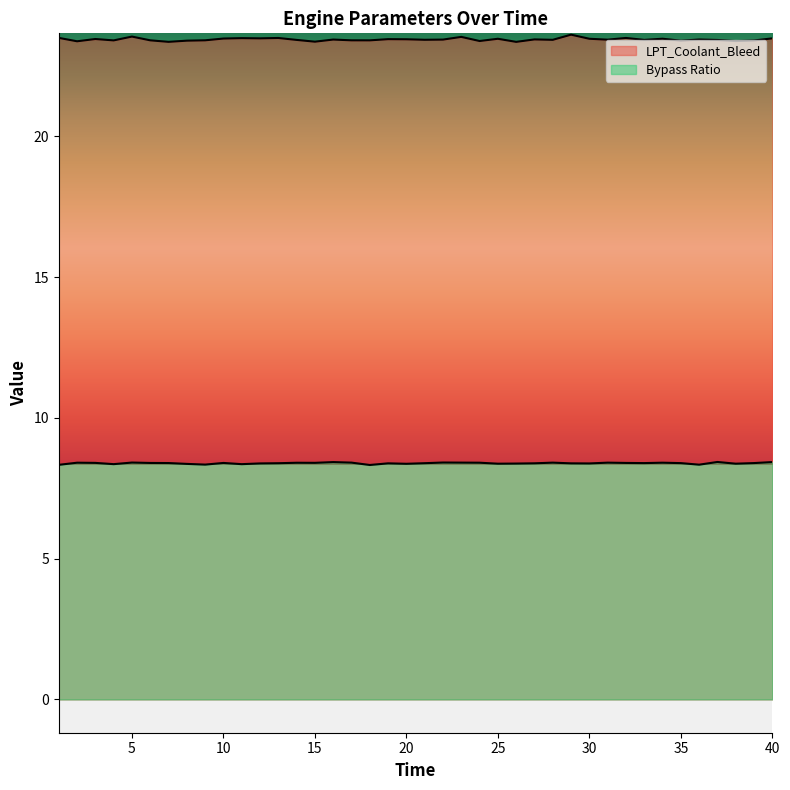

At which category is the sum across all series the highest?

29